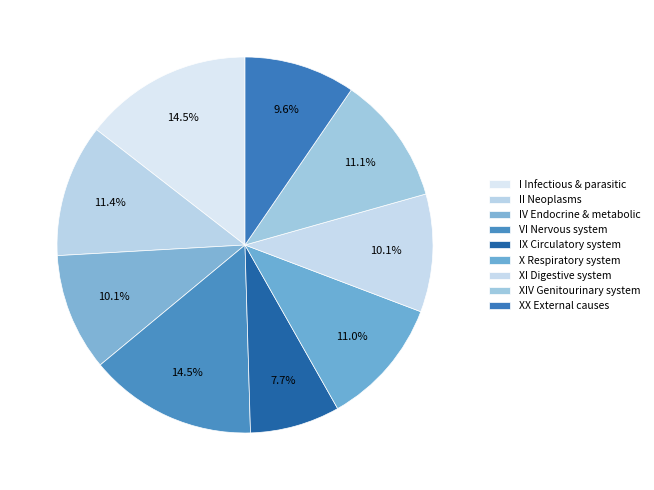

How many slices are in this pie chart?

9